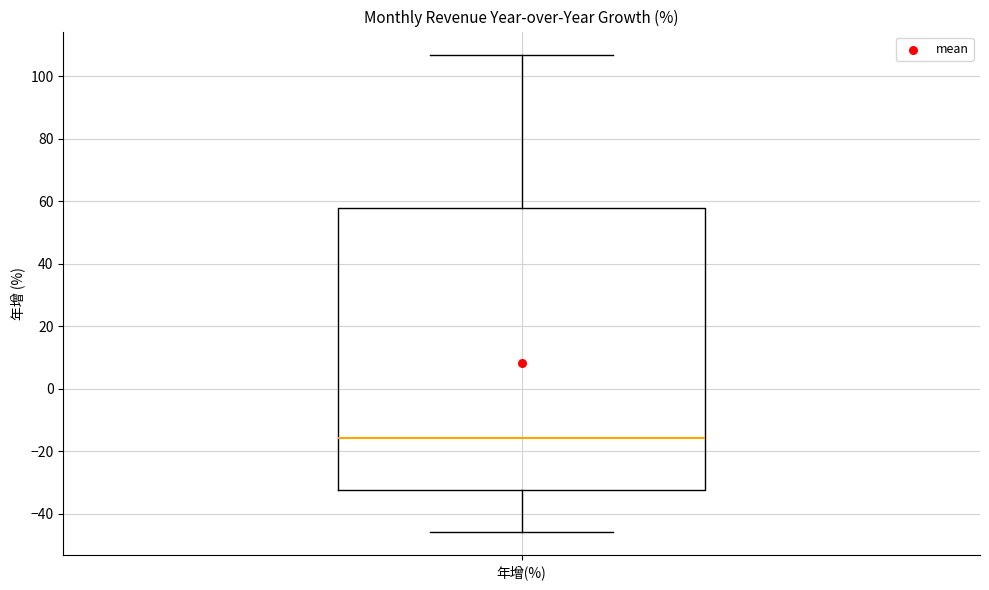

Where does the lower whisker of the box for 年增(%) end on the y-axis? The values are not printed on the chart, so give them approximately, as read against the axis.

-46